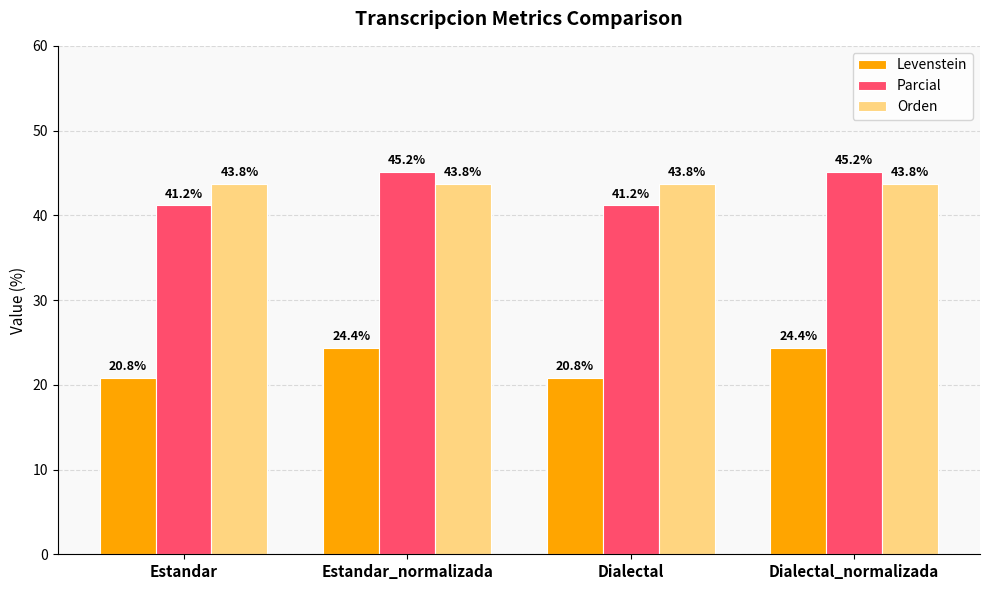

What is the label of the 2nd bar from the right?

Dialectal